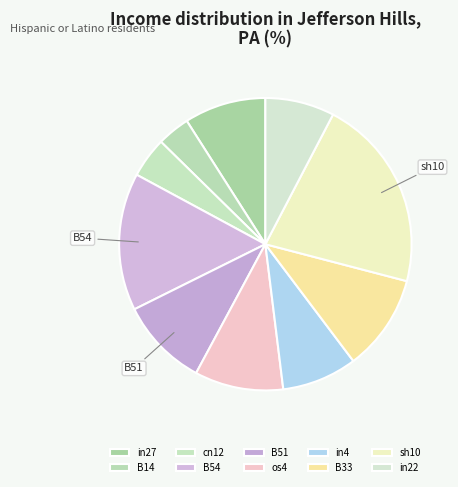

Which has a higher value, B51 or os4?

B51